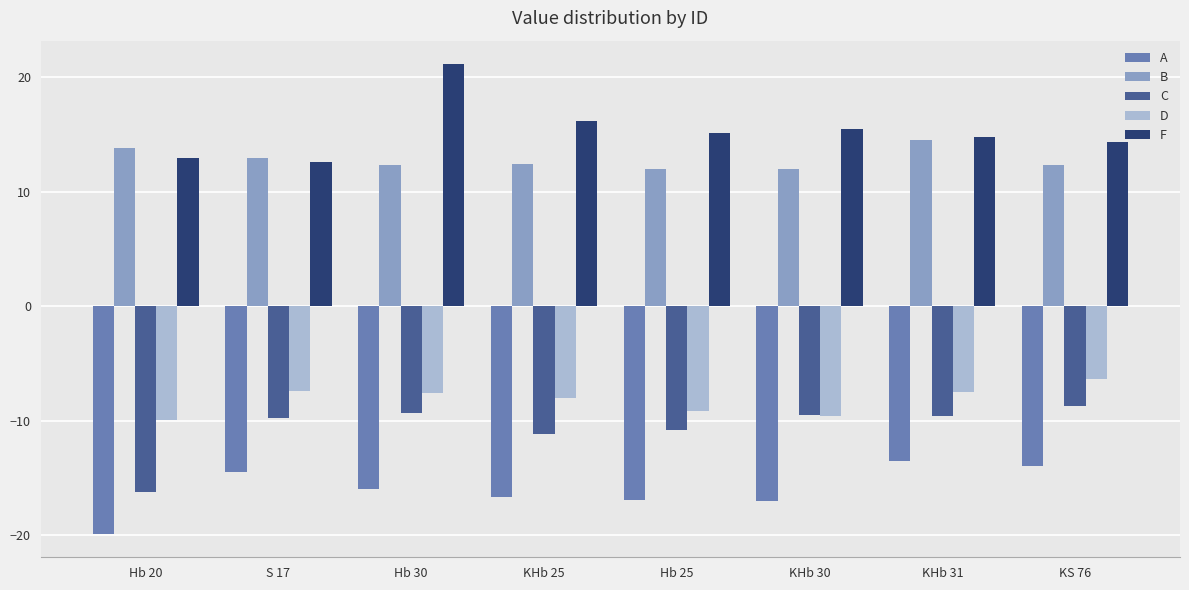

Are the bars grouped side by side (vs. stacked)?

Yes